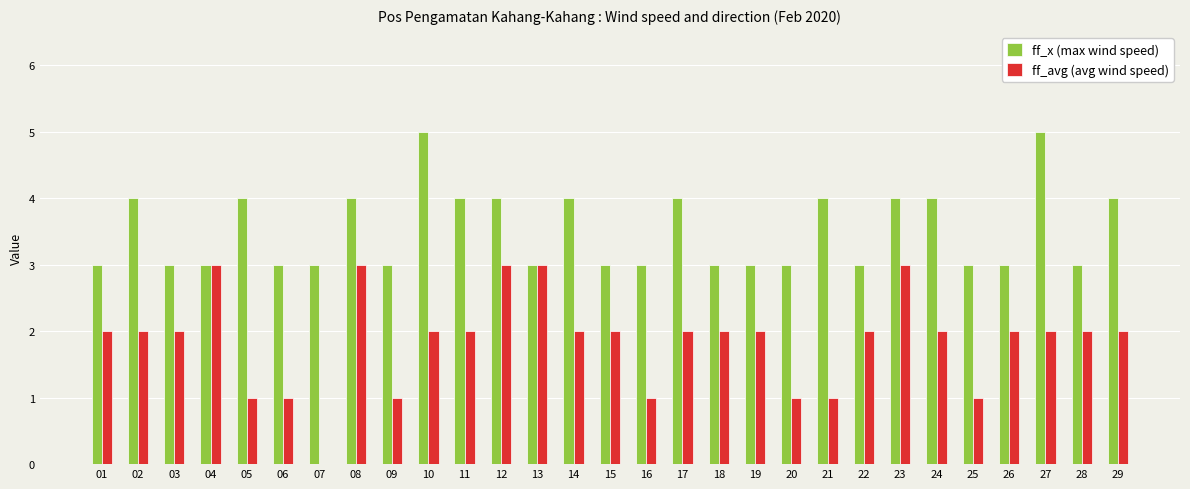

What is the maximum value for ff_x (max wind speed)?

5